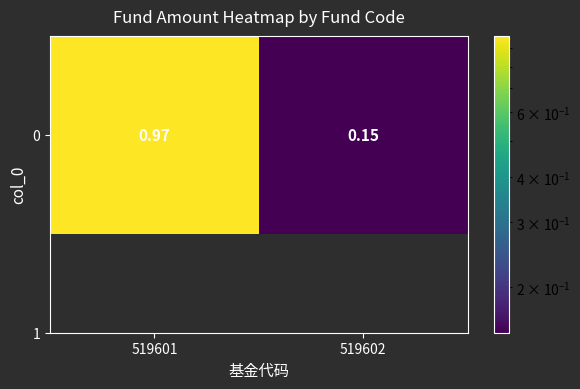

Reading right to left, transcribe all the data shown in this chart.

0.1	1.0